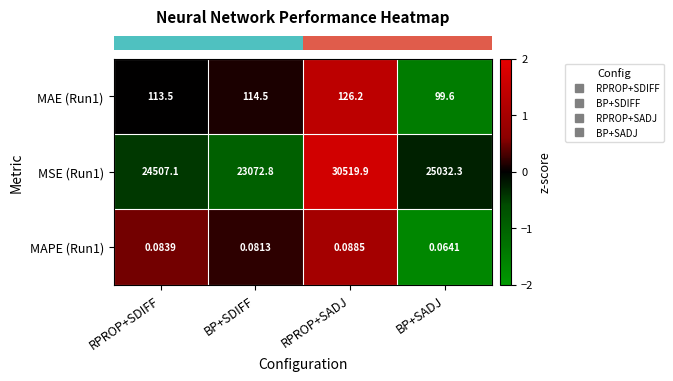

Which category has the highest value in the MSE (Run1) series?

RPROP+SADJ